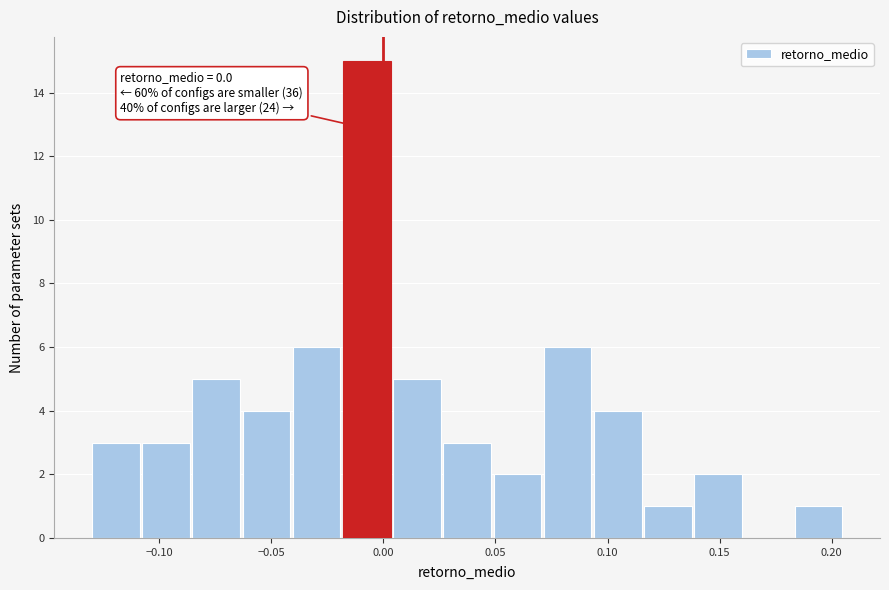

Over which range of the x-axis is the bar tallest?

-0.020 to 0.005